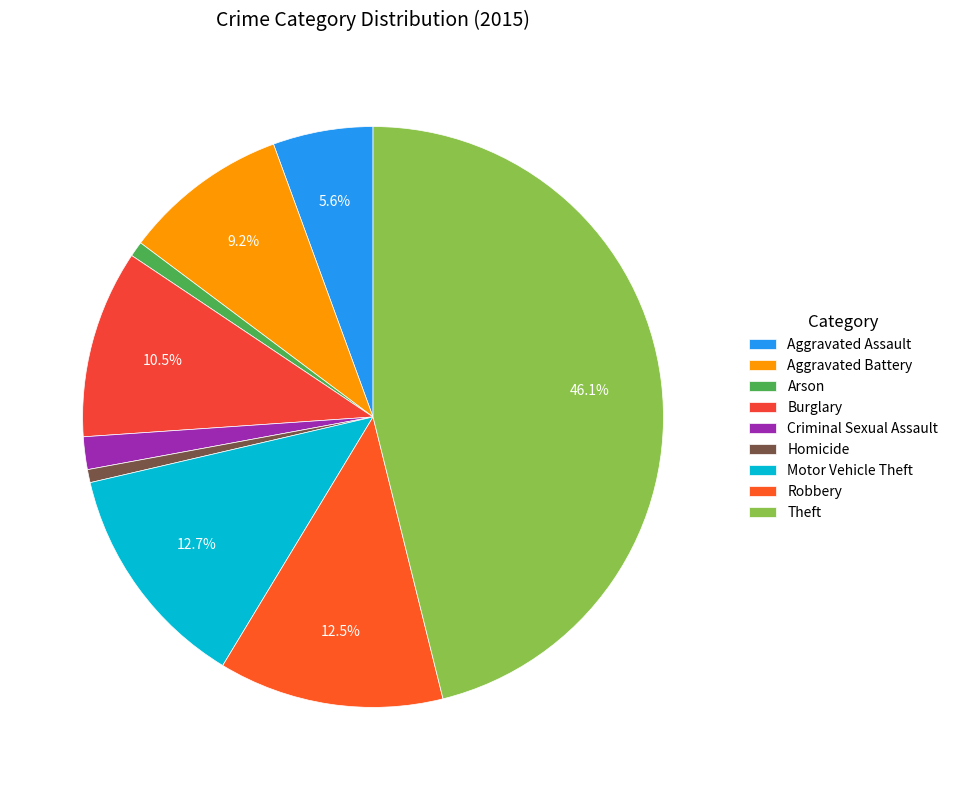

Count the number of slices in the pie.

9